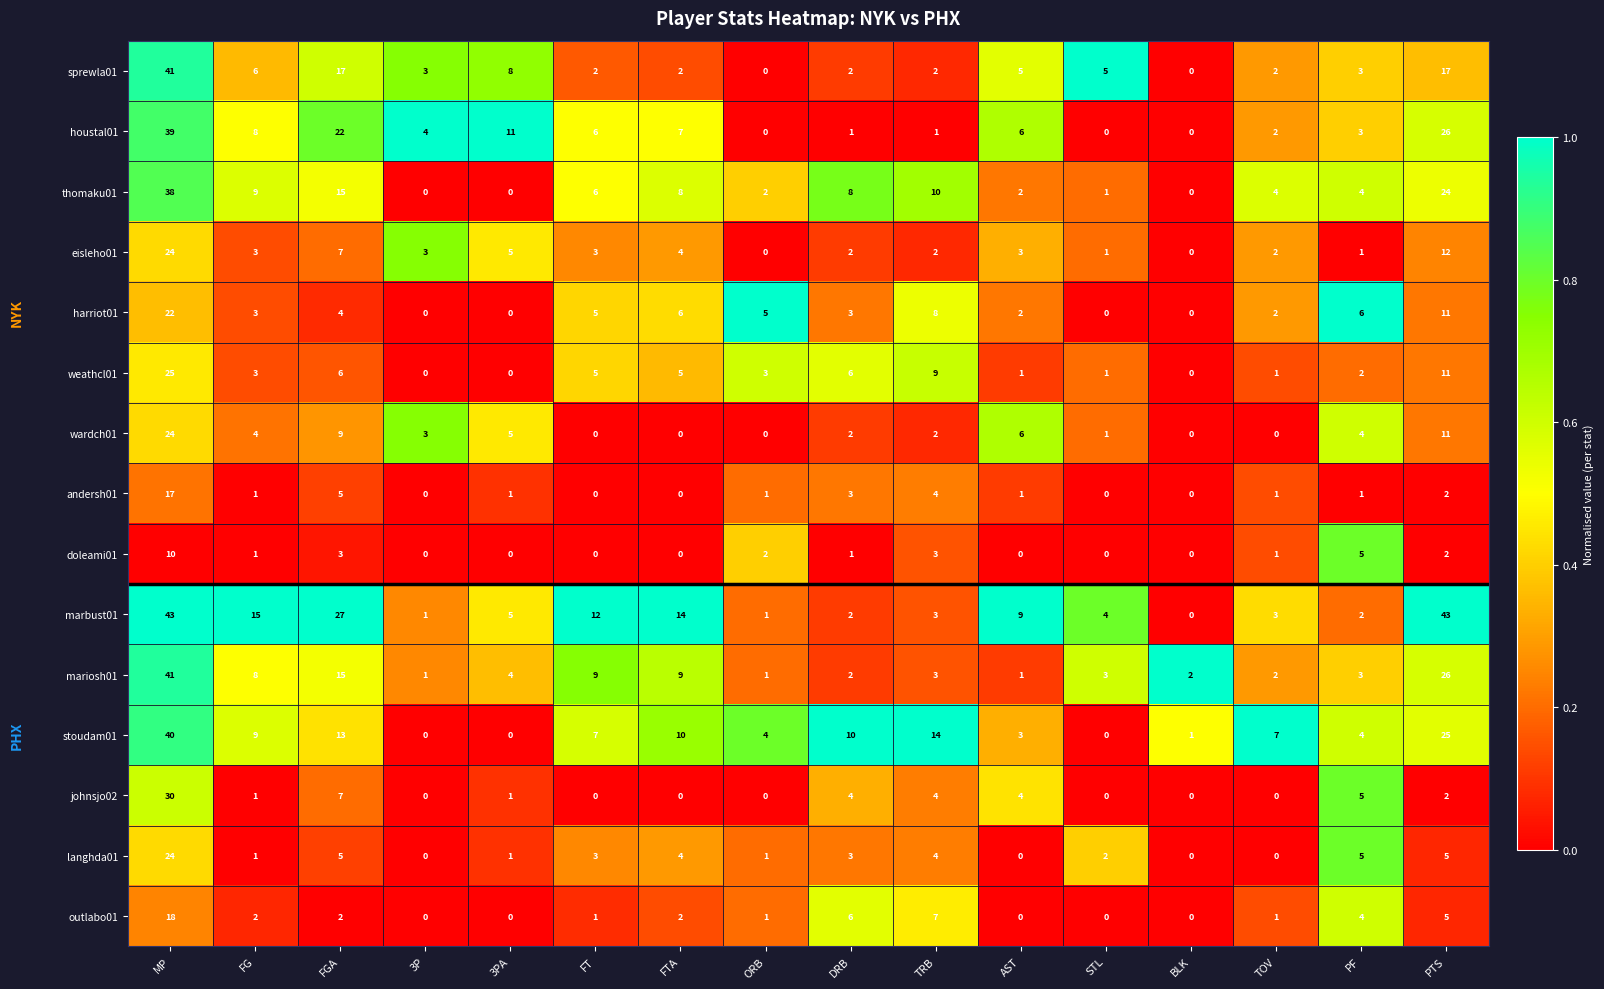

The johnsjo02 series shows 1 at TRB. True or false?

False